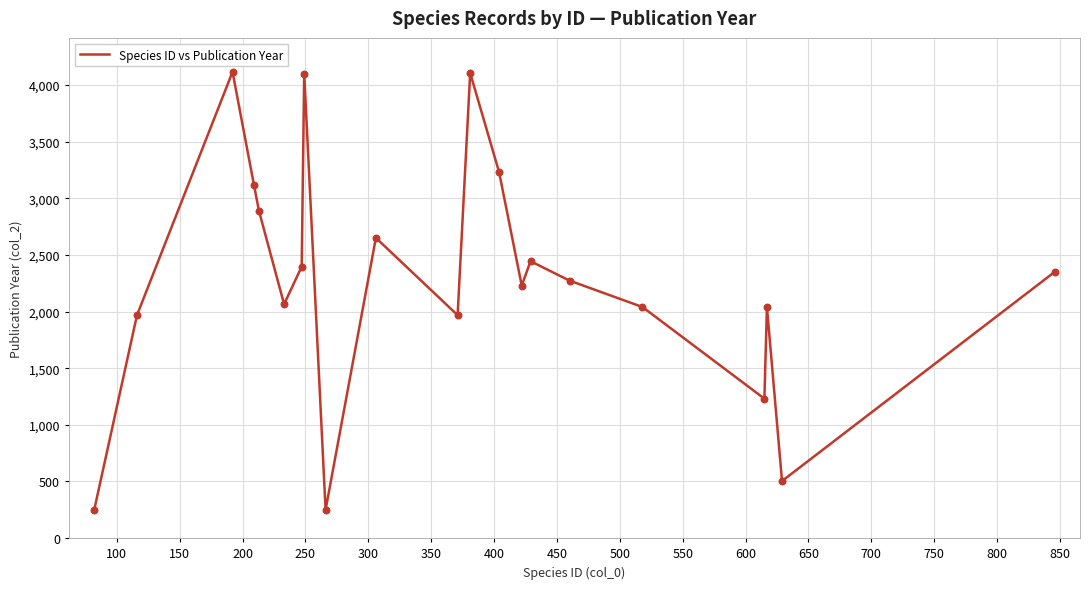

What is the smallest value displayed?

250